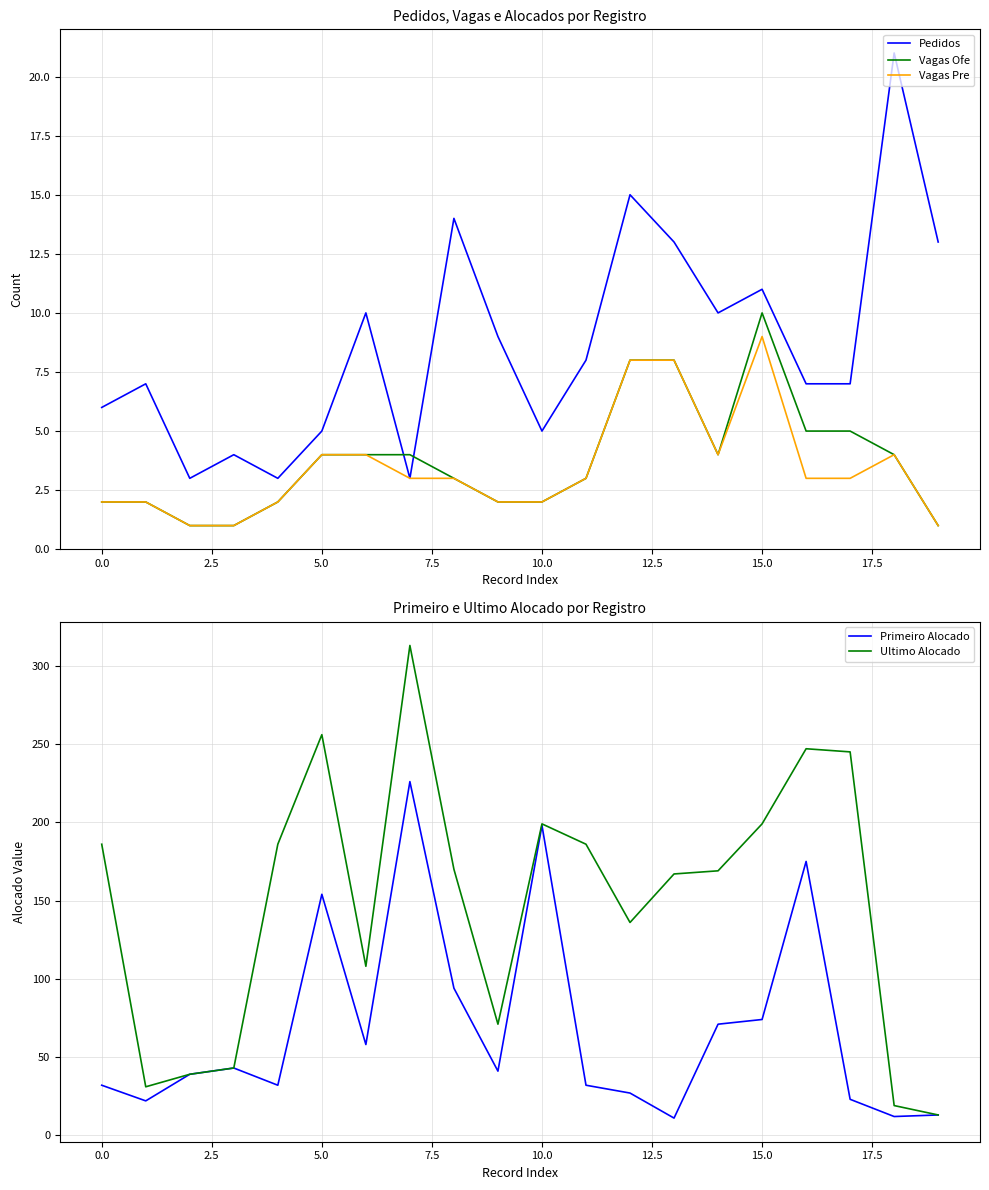

What is the spread (max minus min) of values at 10?

197